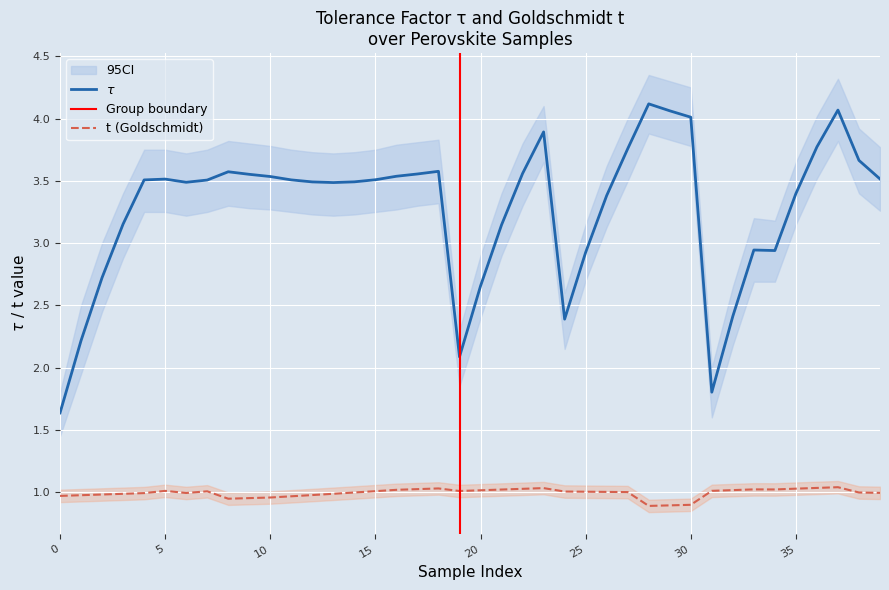

Reading left to right, extract all data points from this chart.

tau: 1.6	2.2	2.7	3.2	3.5	3.5	3.5	3.5	3.6	3.6	3.5	3.5	3.5	3.5	3.5	3.5	3.5	3.6	3.6	2.1	2.7	3.1	3.6	3.9	2.4	2.9	3.4	3.8	4.1	4.1	4.0	1.8	2.4	2.9	2.9	3.4	3.8	4.1	3.7	3.5
t: 1.0	1.0	1.0	1.0	1.0	1.0	1.0	1.0	0.9	1.0	1.0	1.0	1.0	1.0	1.0	1.0	1.0	1.0	1.0	1.0	1.0	1.0	1.0	1.0	1.0	1.0	1.0	1.0	0.9	0.9	0.9	1.0	1.0	1.0	1.0	1.0	1.0	1.0	1.0	1.0